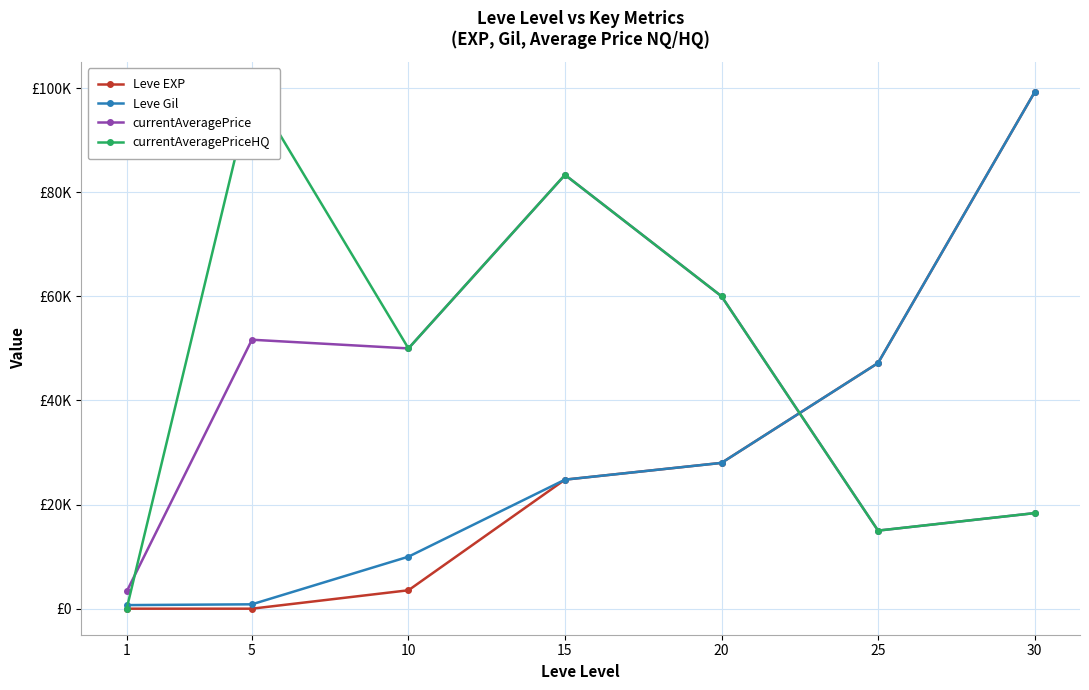

True or false: currentAveragePrice has more than 1 points higher than both neighbors.

True